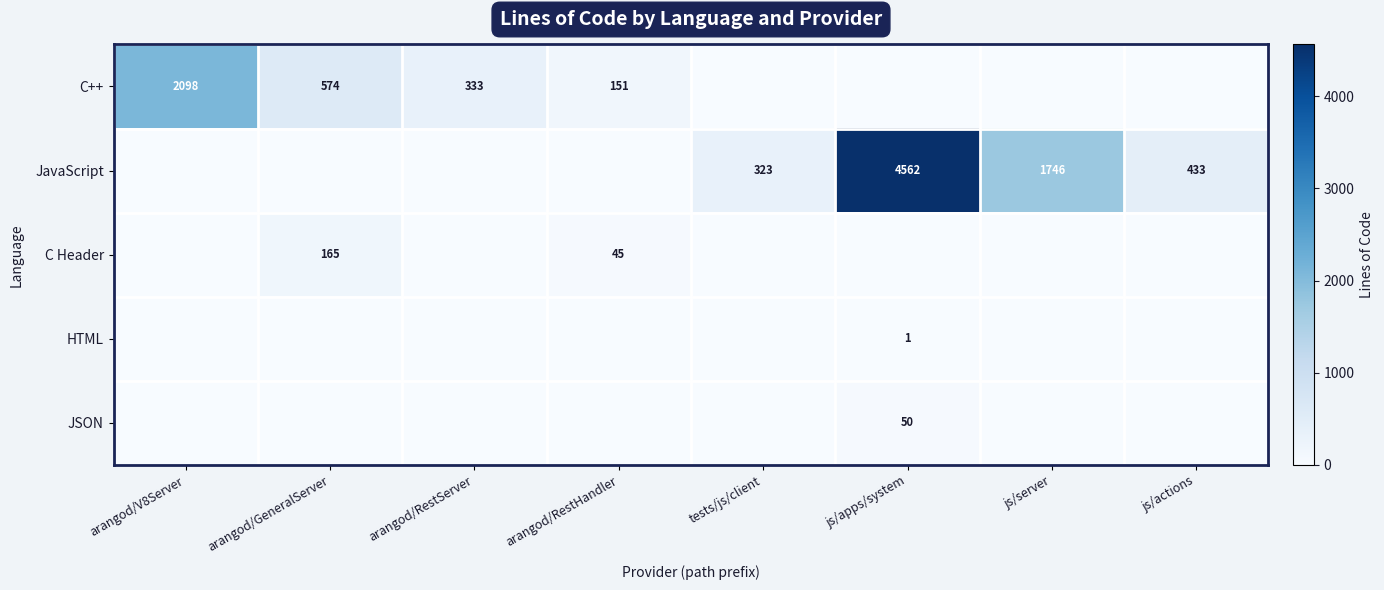

Is it true that JavaScript equals 433 at js/actions?

True